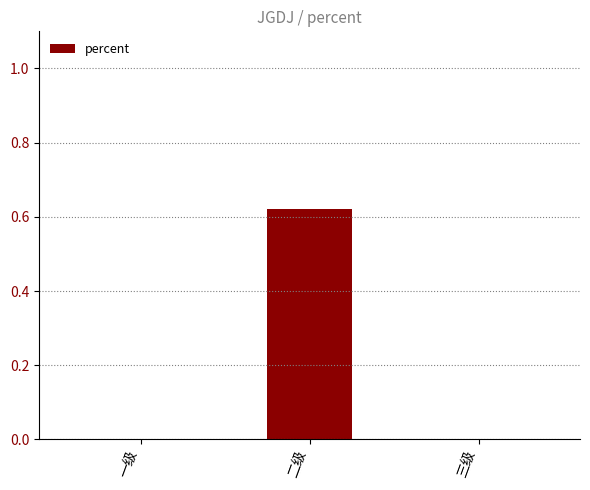

True or false: the data shows -0.4 at 一级.

False